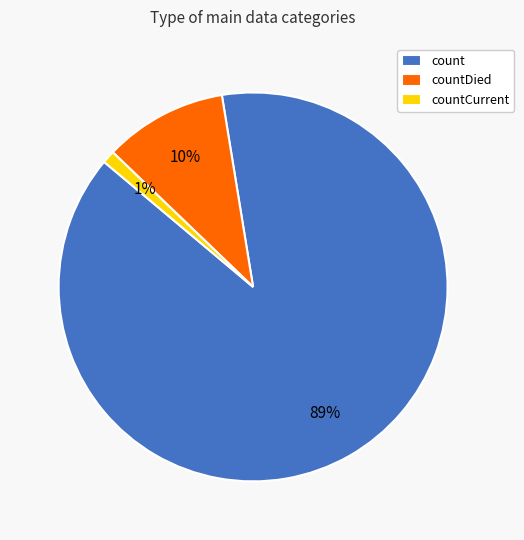

Which has a higher value, countCurrent or countDied?

countDied